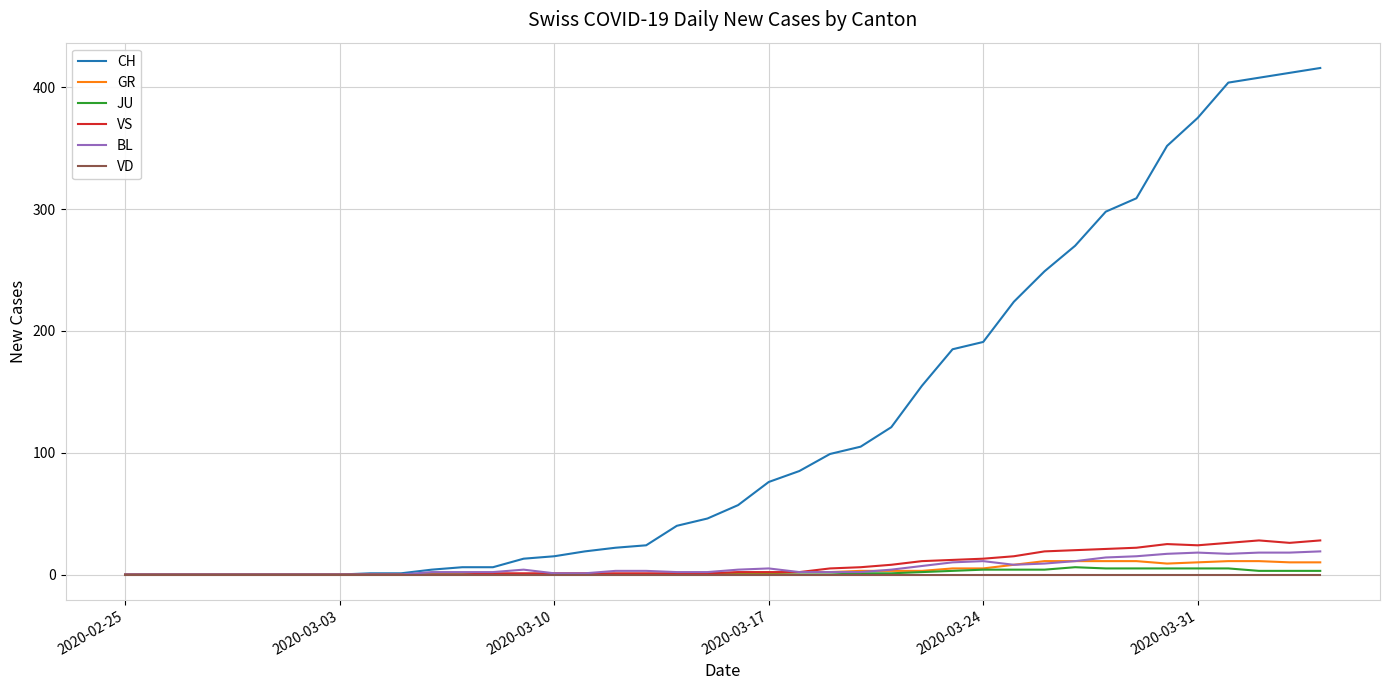

What is the greatest value displayed?

416